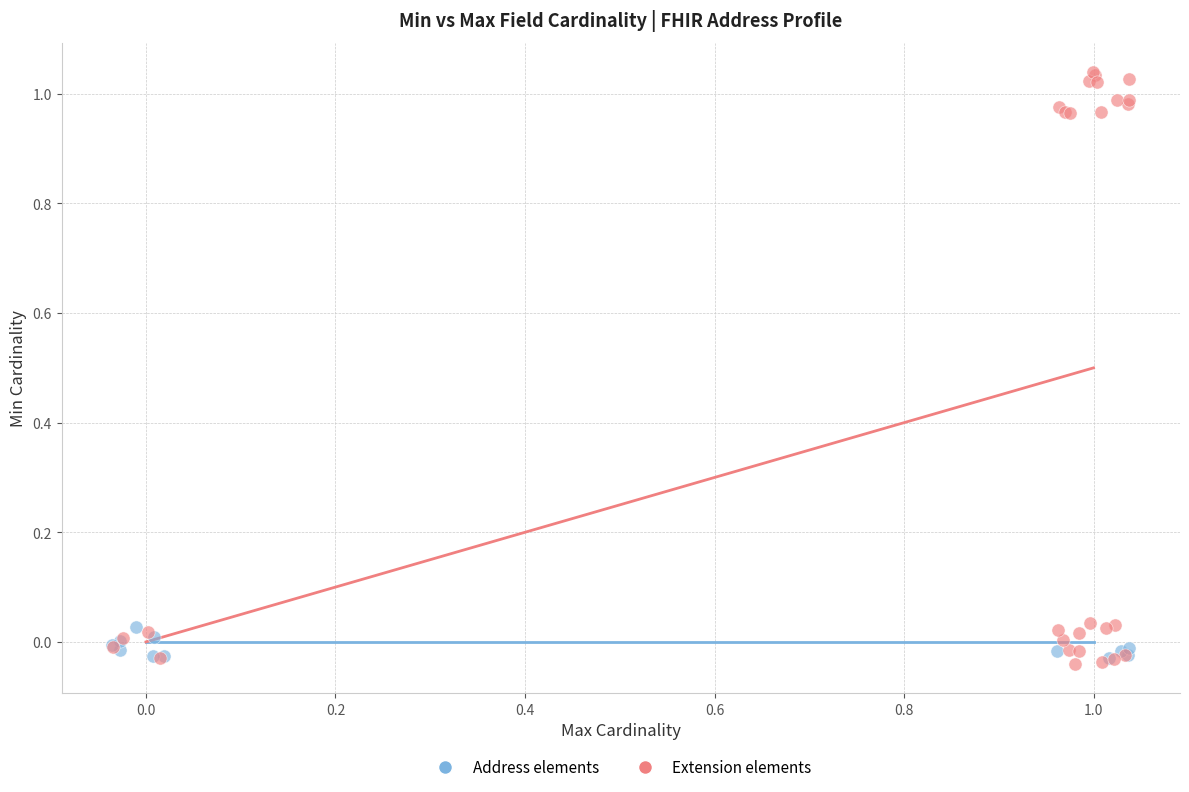

Which series has the widest spread of Y values?

Extension elements